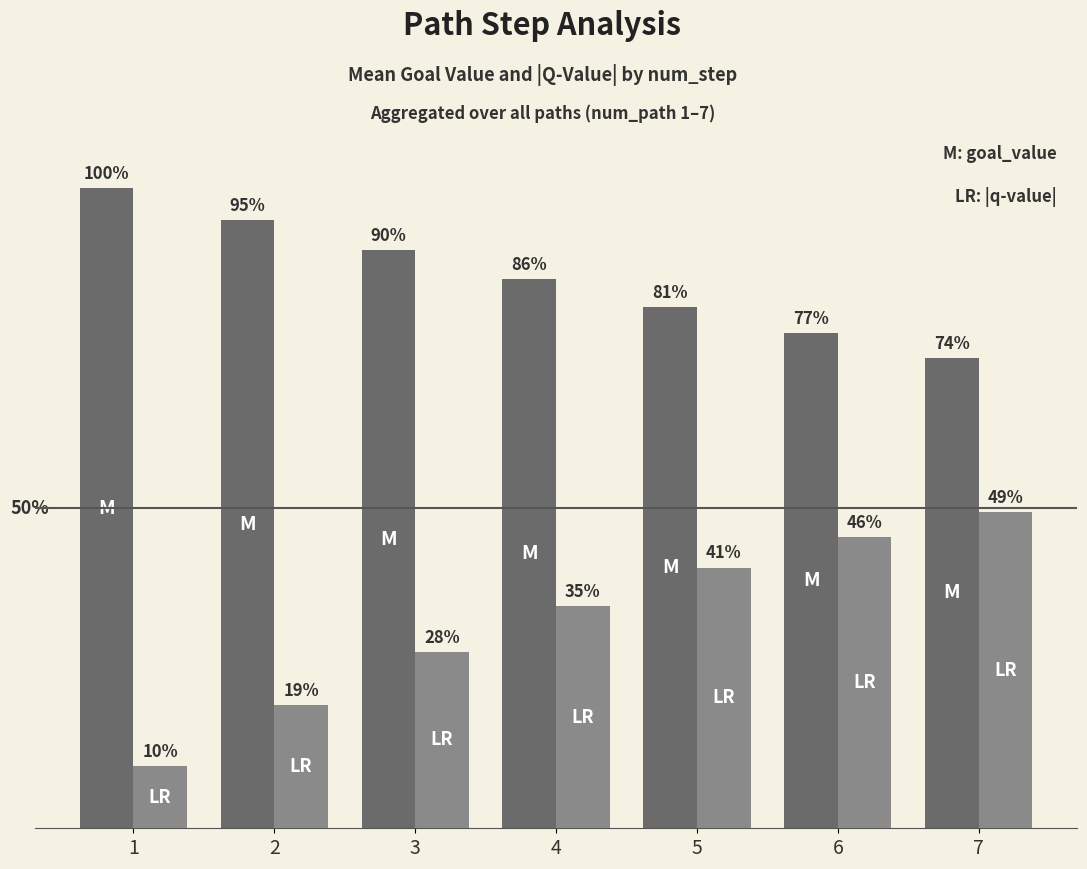

Are the bars grouped side by side (vs. stacked)?

Yes